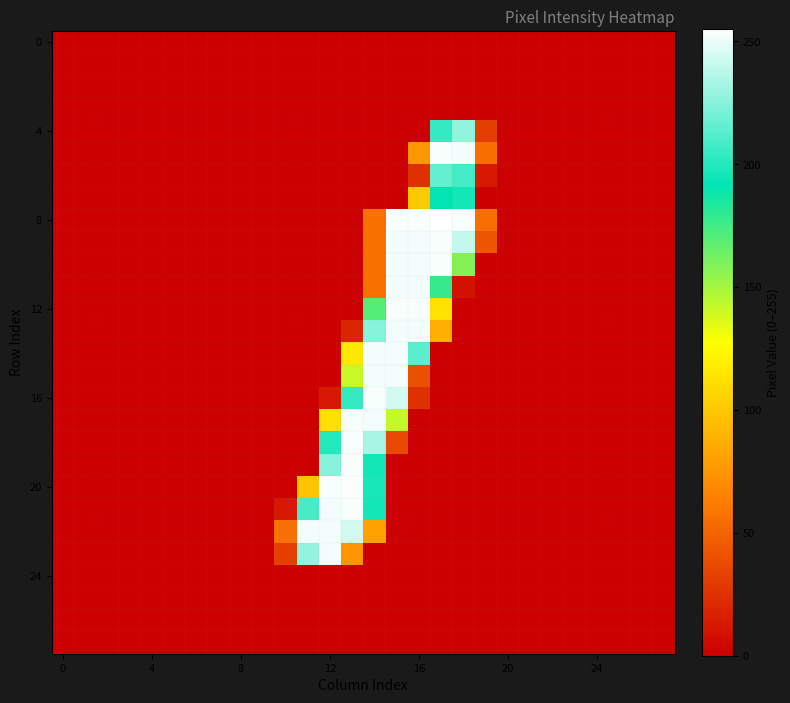

Which label corresponds to the largest value in the chart?

17